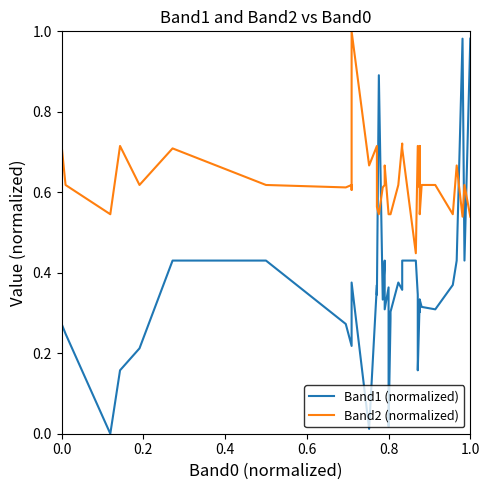

True or false: Band2 (normalized) has more than 1 points higher than both neighbors.

True